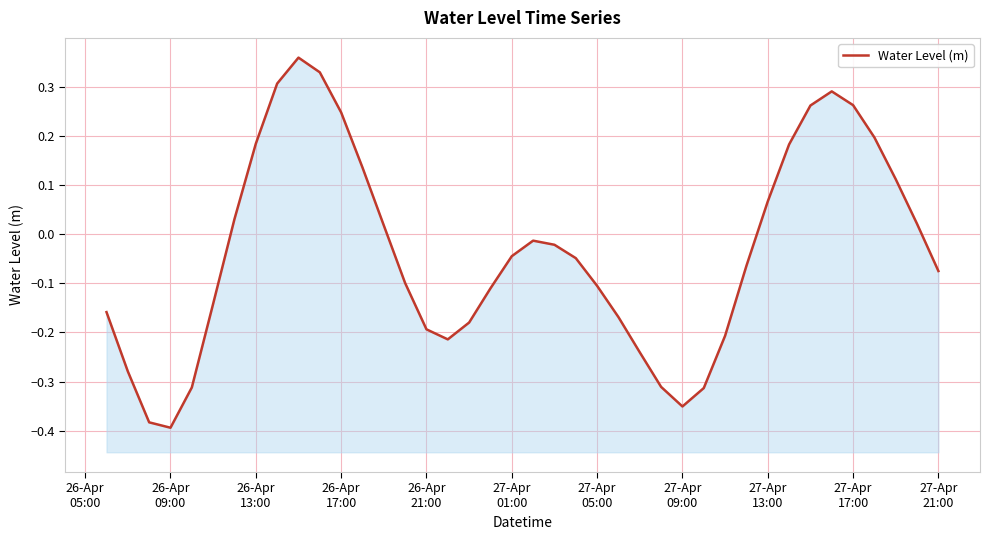

The value at 24 is -0.1. True or false?

False